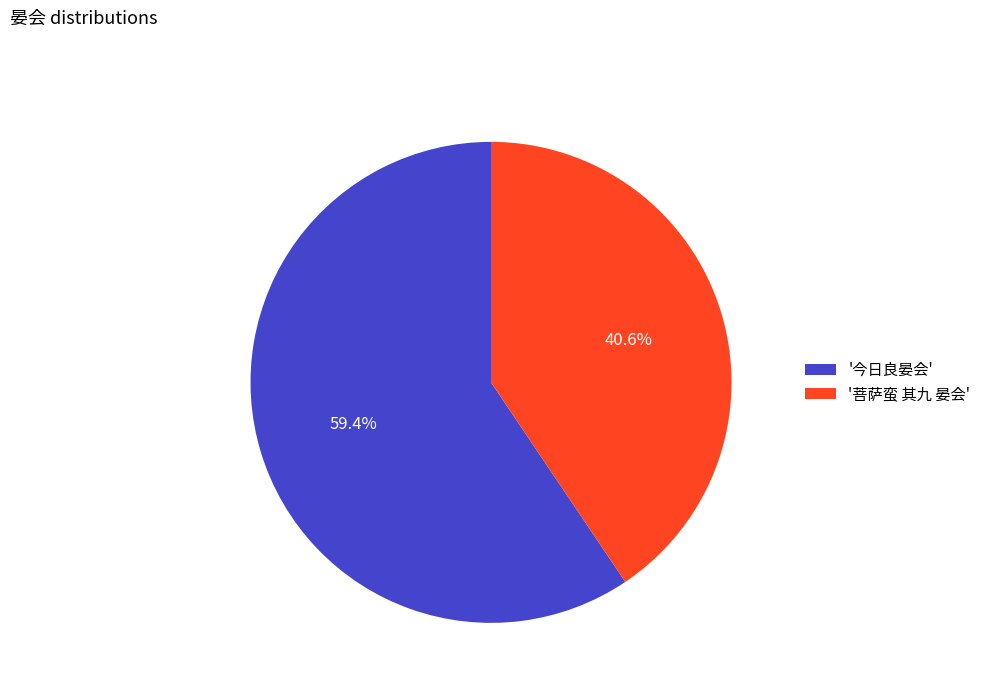

Is the sum of '菩萨蛮 其九 晏会' and '今日良晏会' greater than half?

Yes